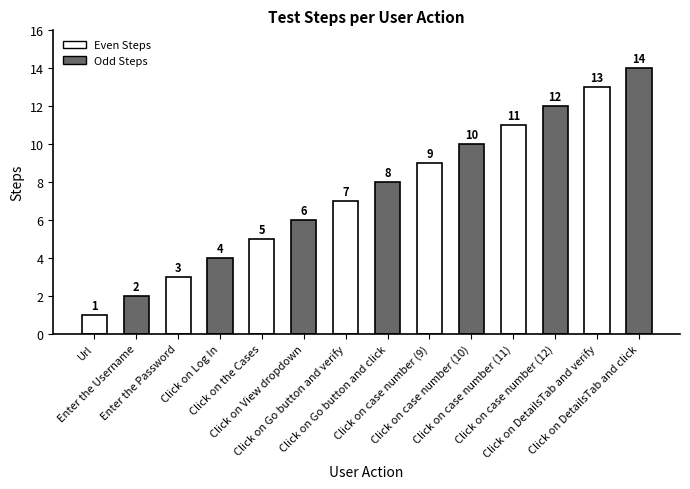

The chart shows a value of 14 at Click on DetailsTab and click. True or false?

True